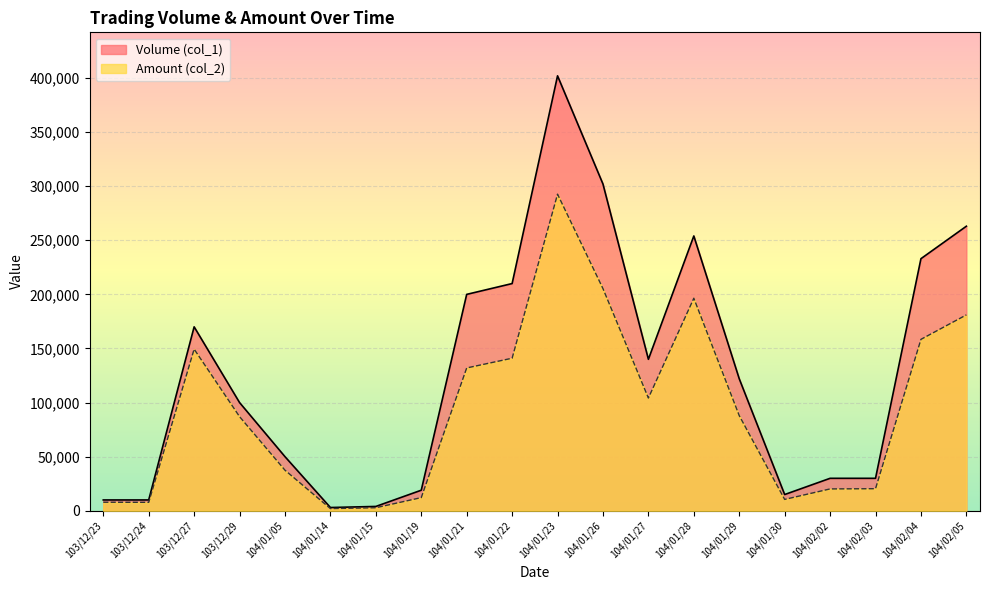

How many lines are shown in the chart?

2